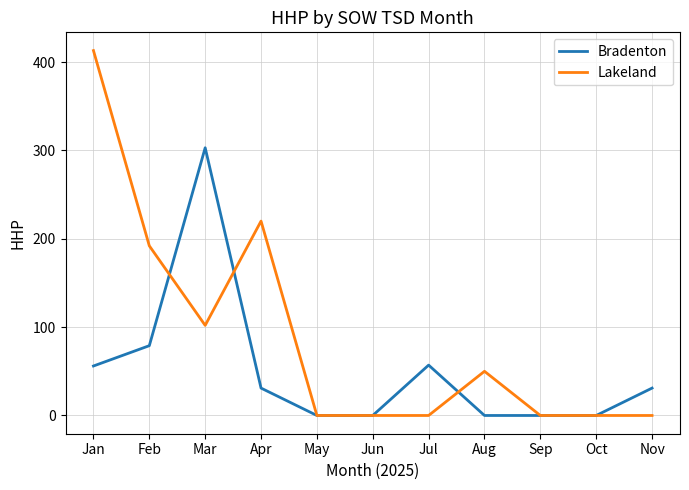

Which series has the largest range (max minus min)?

Lakeland